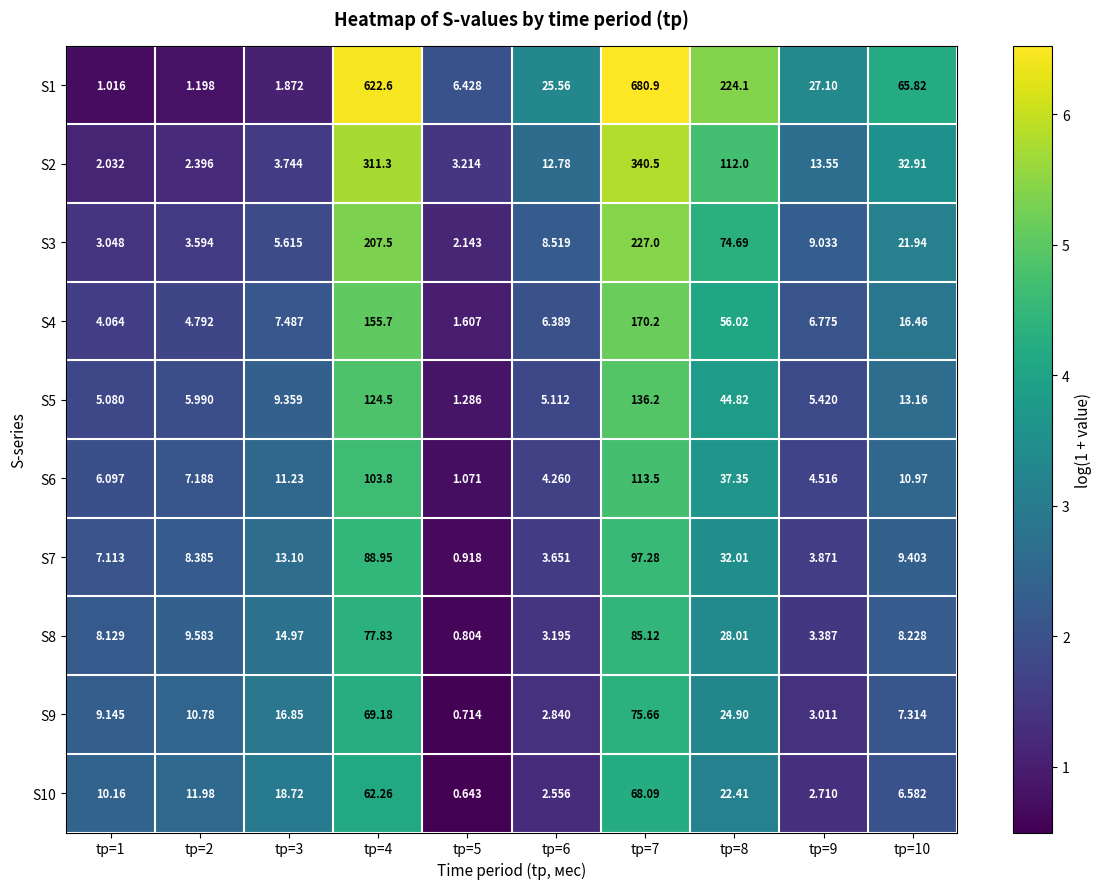

Is the value of S1 at tр=3 greater than the value of S7 at tр=6?

No